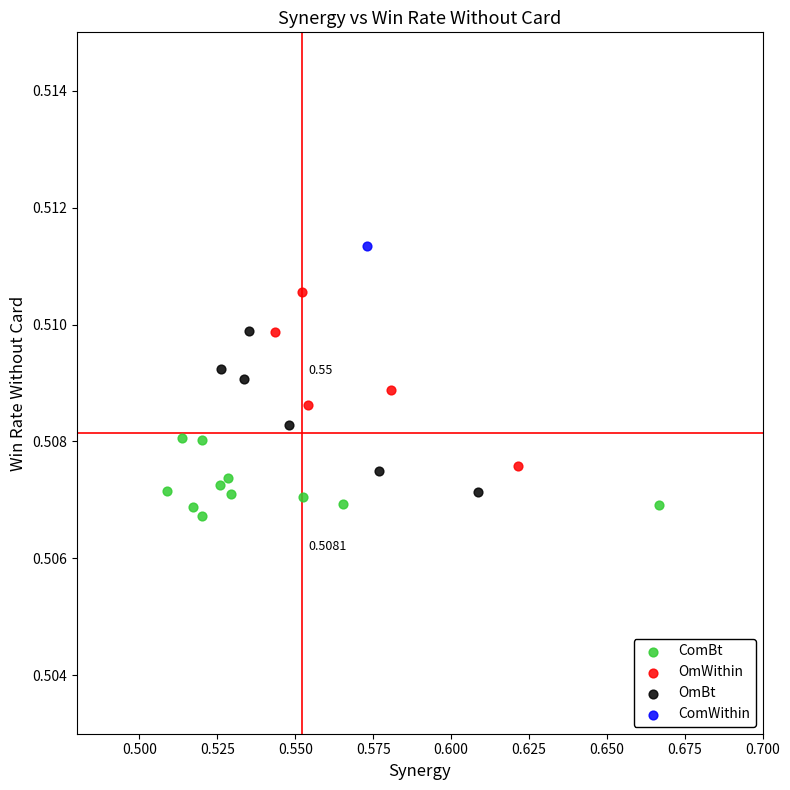

What are all the series names shown in the legend?

ComBt, OmWithin, OmBt, ComWithin